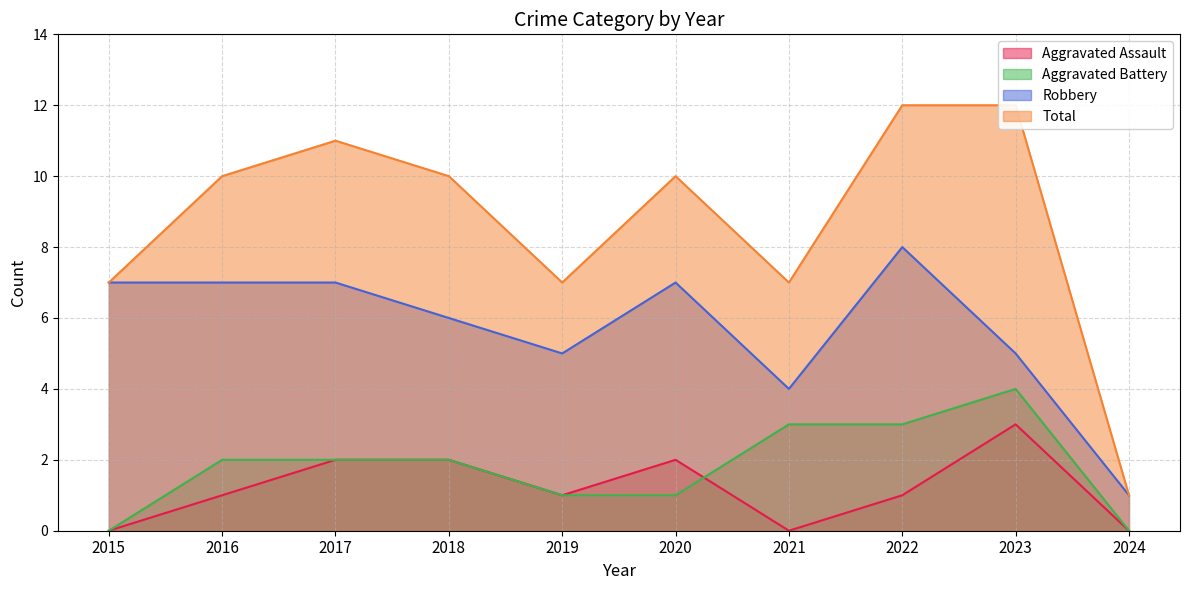

At which label is Aggravated Assault closest to 1?

2016